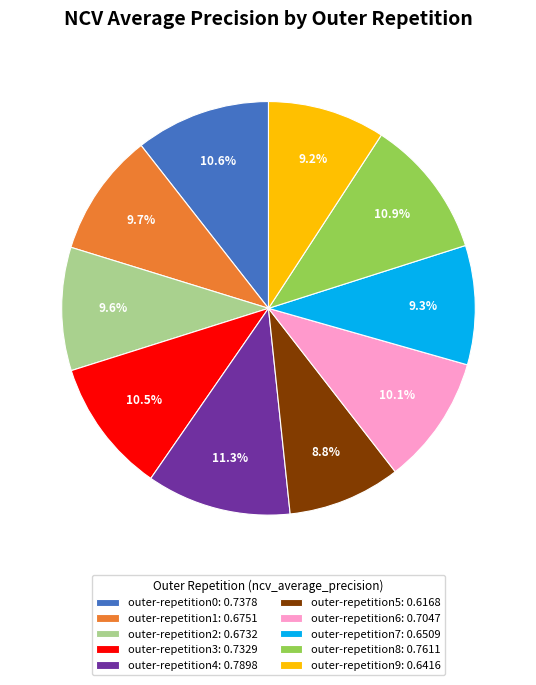

Is the sum of outer-repetition0 and outer-repetition5 greater than half?

No